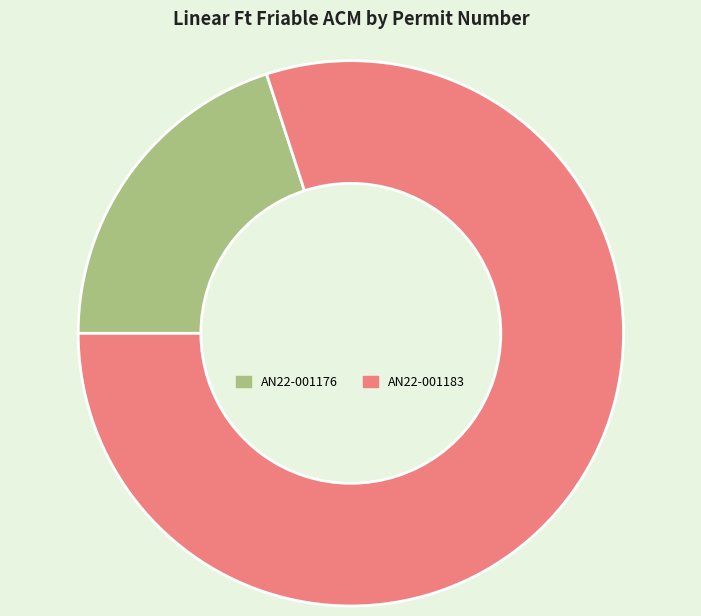

How many segments does this pie chart have?

2